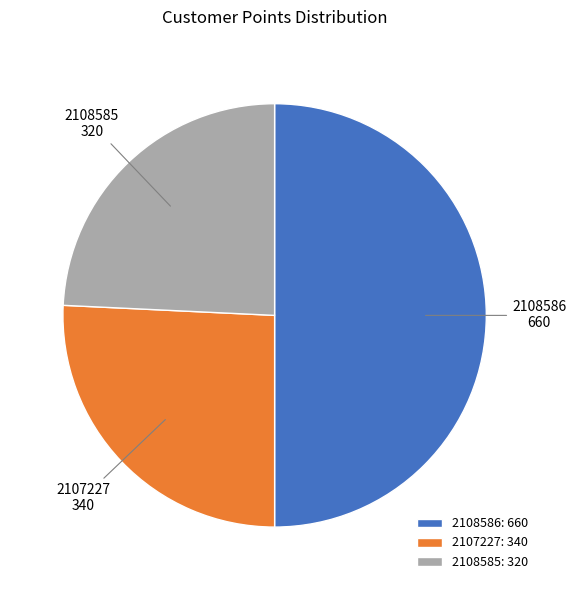

What is the ratio of the value at 2108585 to the value at 2108586?

0.5